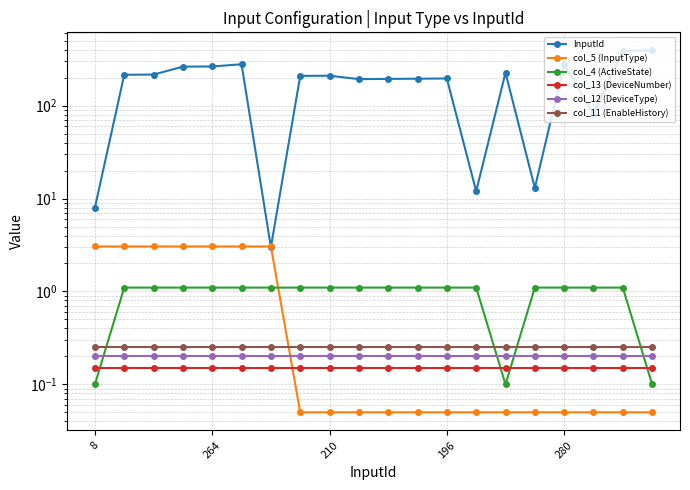

What is the sum of all col_5 (InputType) values?

22.0